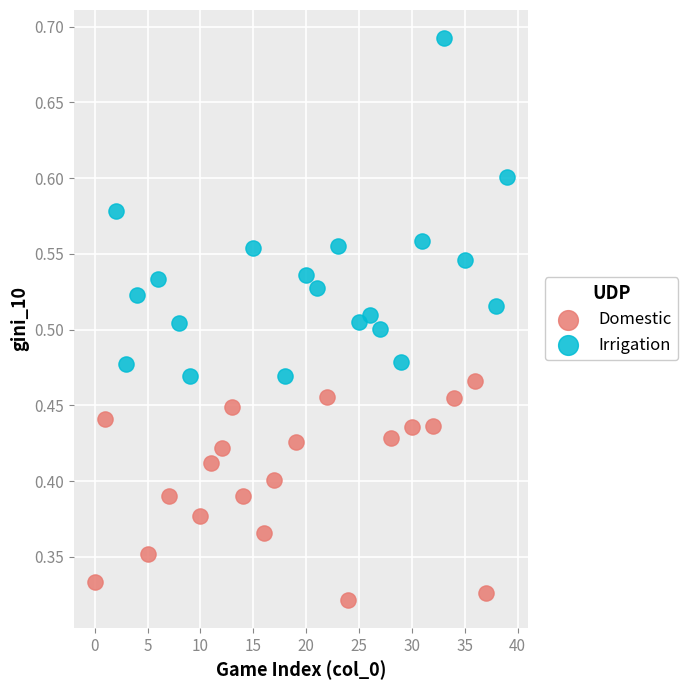

Which series has the largest Y range (max minus min)?

Irrigation